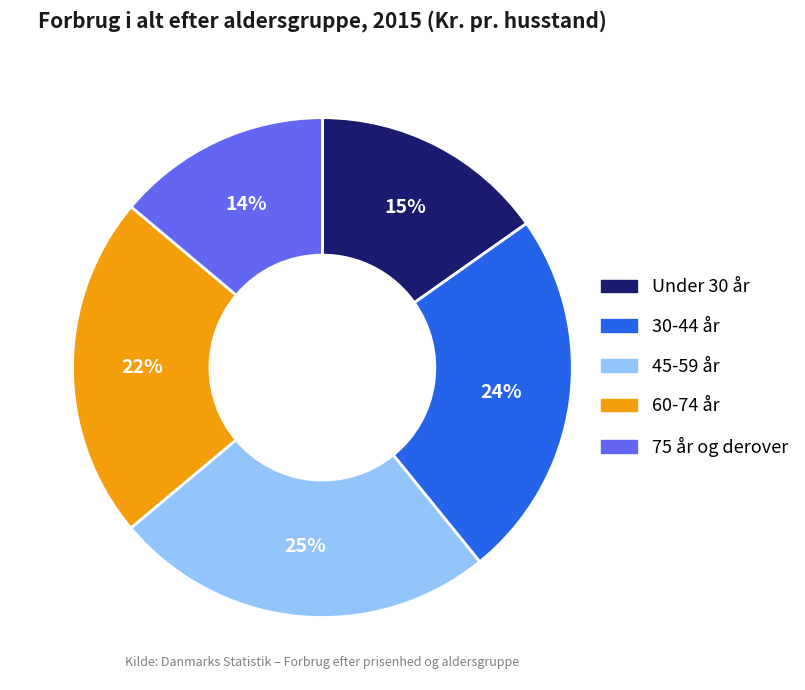

Which slice is the largest?

45-59 år